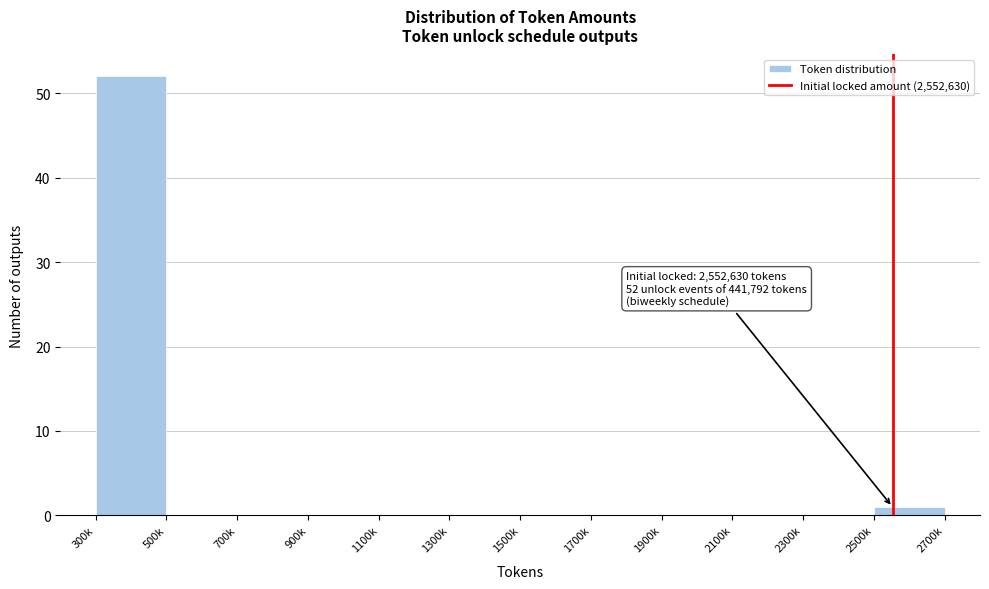

Reading right to left, extract all data points from this chart.

2500k=1	2300k=0	2100k=0	1900k=0	1700k=0	1500k=0	1300k=0	1100k=0	900k=0	700k=0	500k=0	300k=52